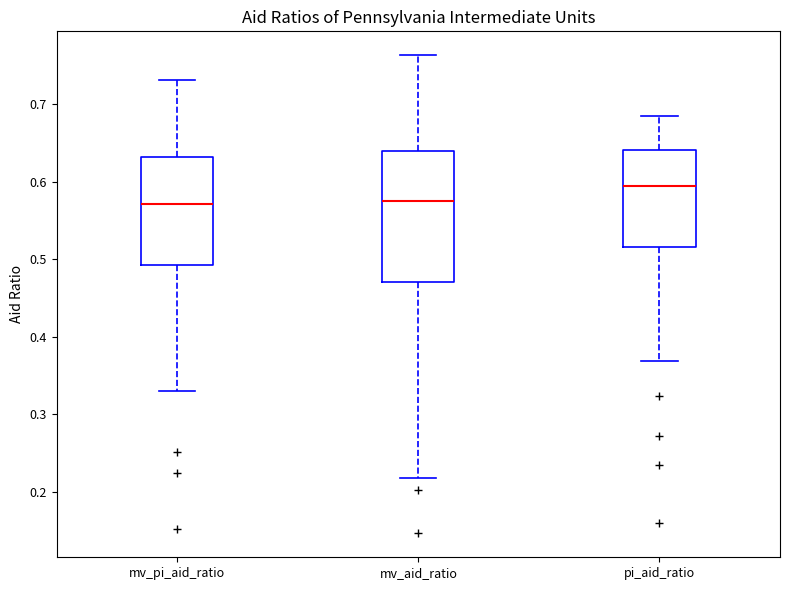

Reading left to right, read every box against the y-axis: the position of its median line, the range the box covers, and the ends of its whiskers. The values are not printed on the chart, so give them approximately, as read against the axis.

mv_pi_aid_ratio: median 0.57, box 0.49 to 0.63, whiskers 0.33 to 0.73
mv_aid_ratio: median 0.58, box 0.47 to 0.64, whiskers 0.22 to 0.76
pi_aid_ratio: median 0.59, box 0.52 to 0.64, whiskers 0.37 to 0.68